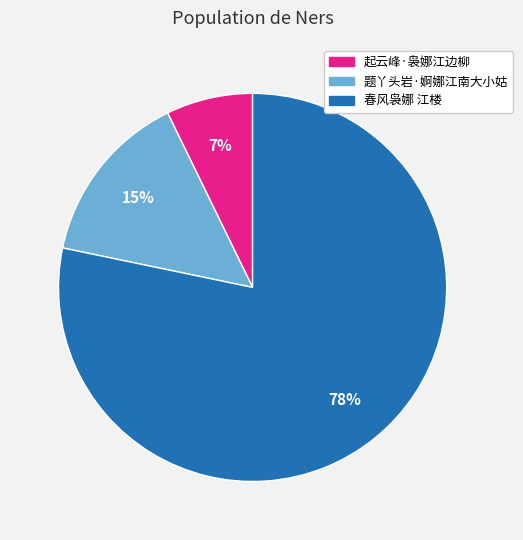

Rank the categories by value from highest to lowest.

春风袅娜 江楼, 题丫头岩·婀娜江南大小姑, 起云峰·袅娜江边柳